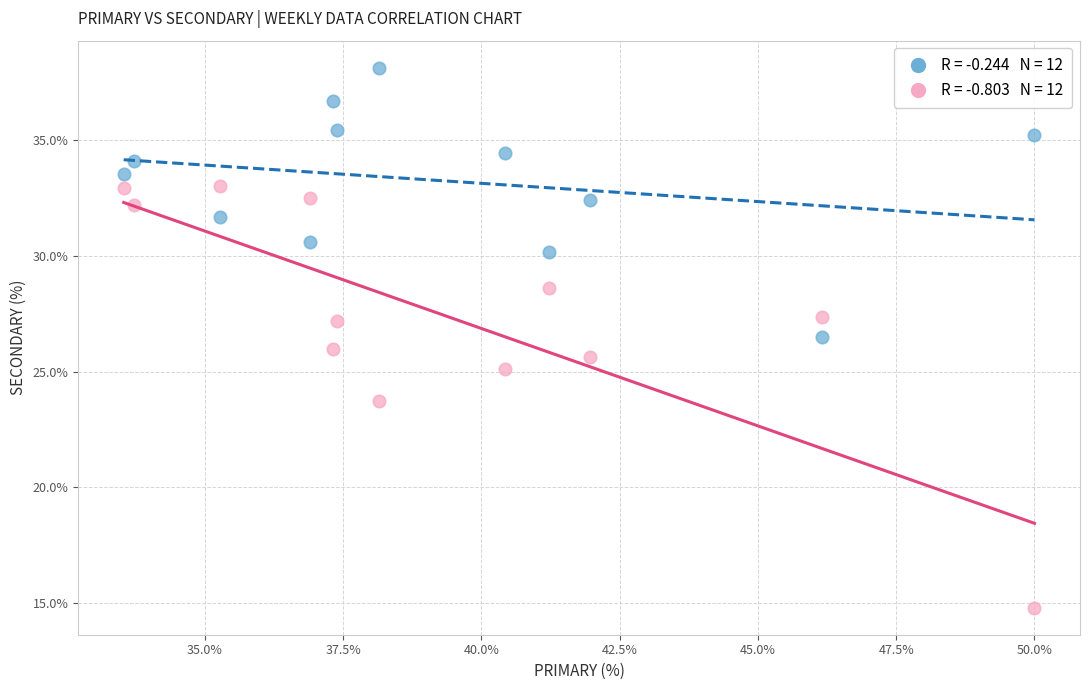

Across all data points, what is the range of Y values (max minus min)?

23.4